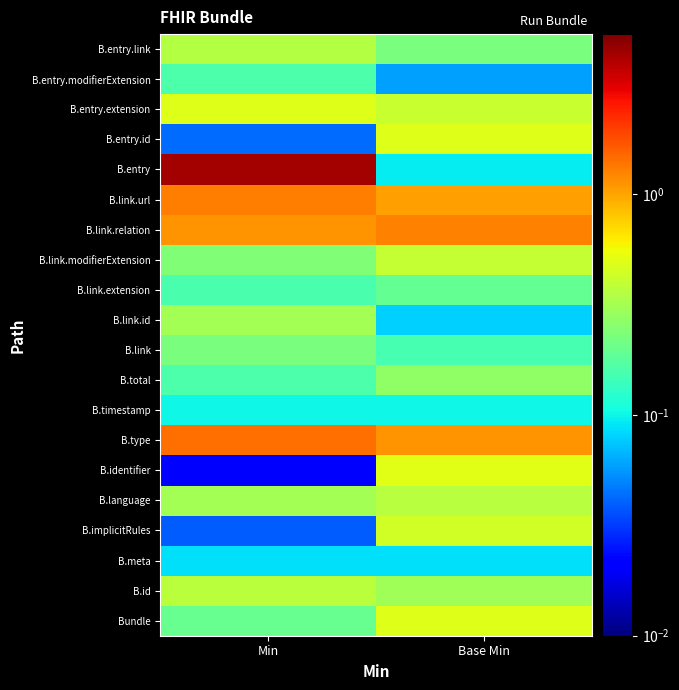

How many distinct data groups are displayed?

20